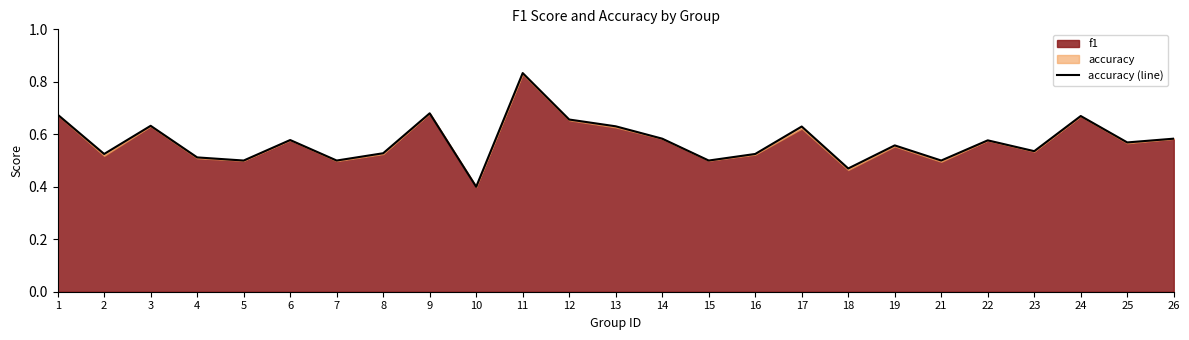

How many interior local valleys (lower than both neighbors) does the data have?

9